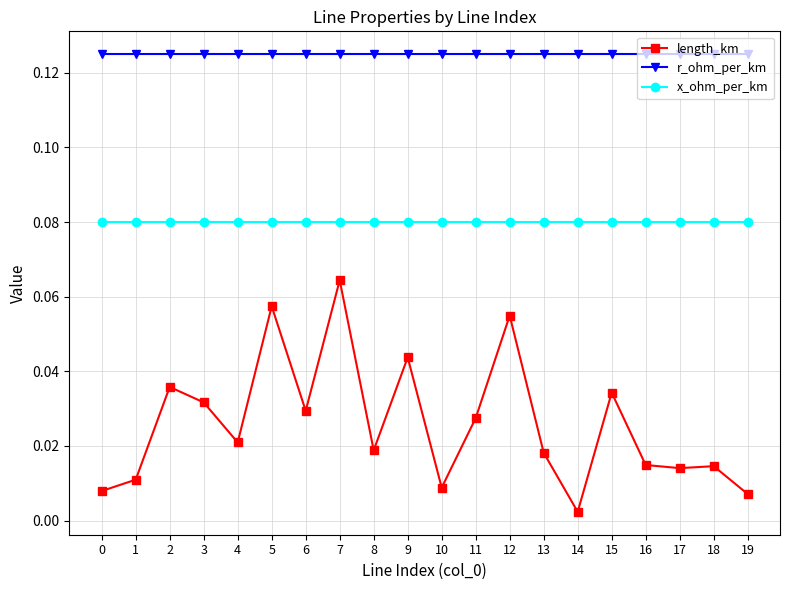

True or false: length_km has more than 2 interior local peaks.

True